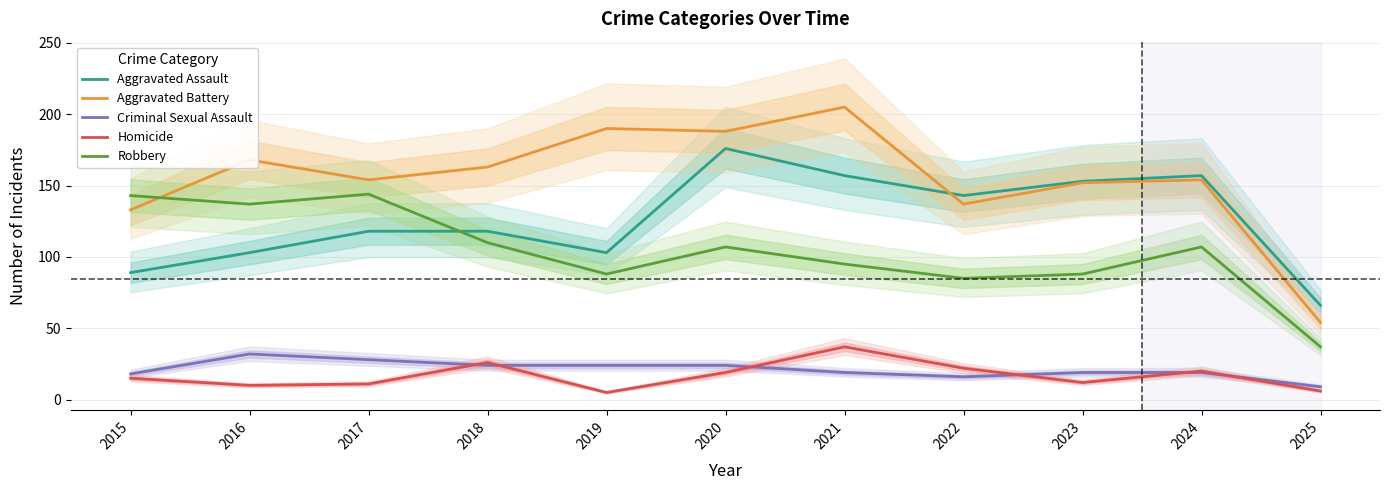

What is the sum of the Aggravated Assault values at 2025 and 2019?

169